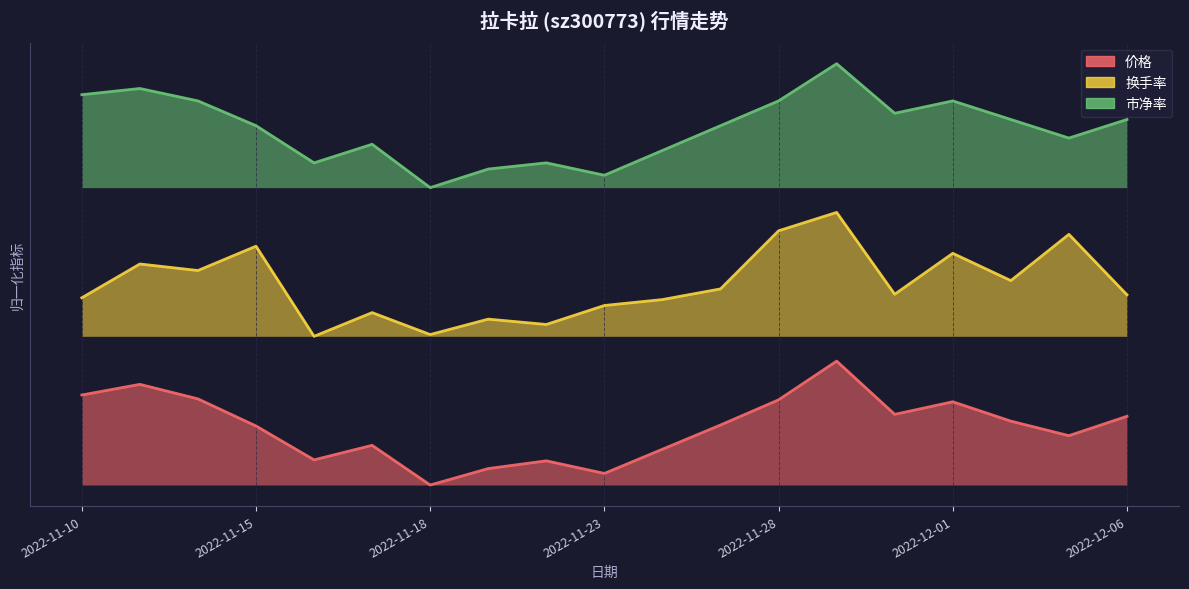

How many lines are shown in the chart?

3